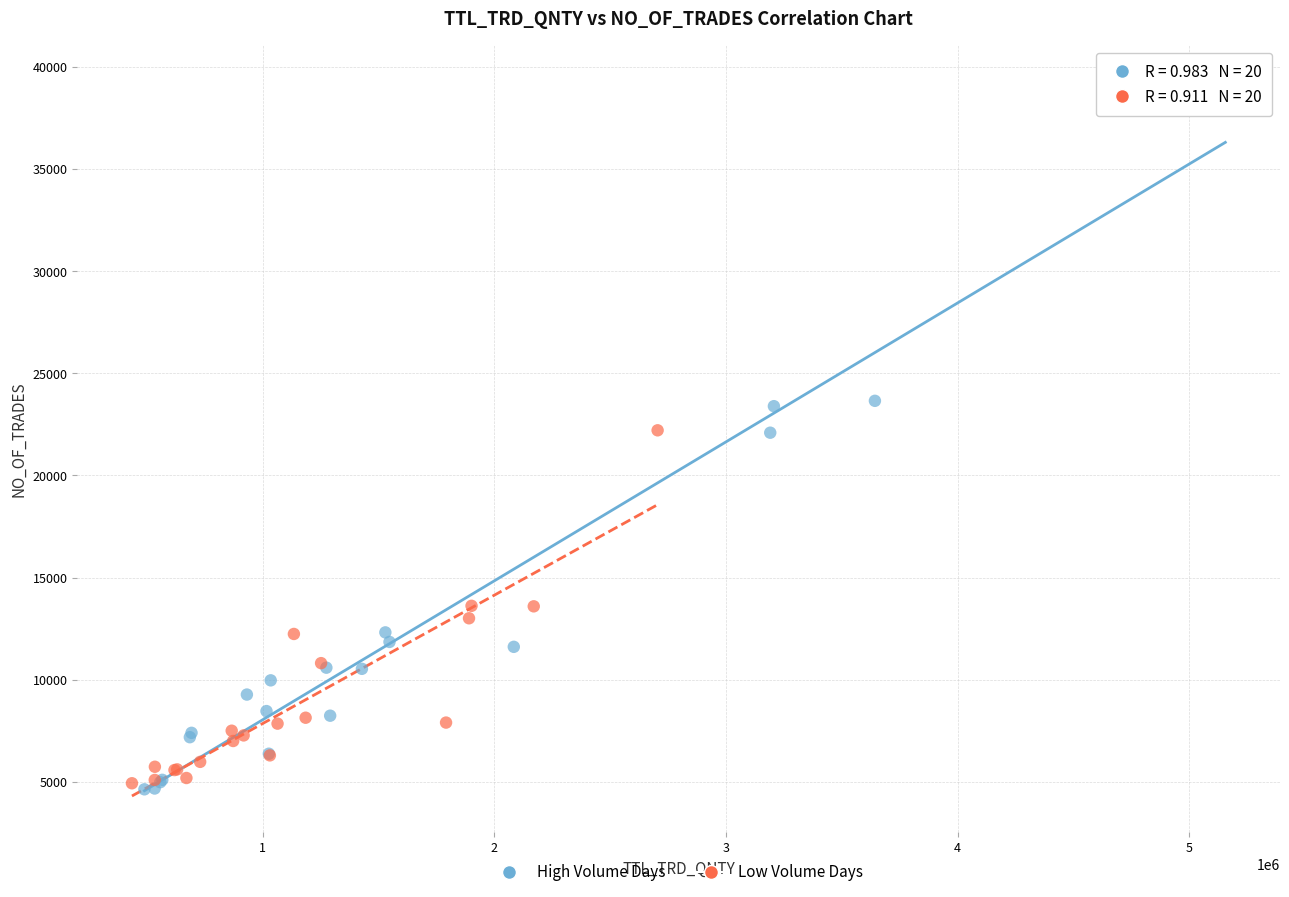

Which series has the widest spread of Y values?

High Volume Days